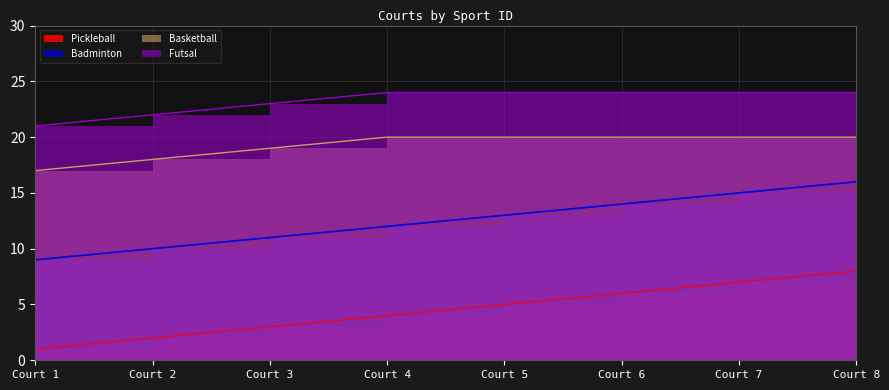

True or false: Basketball has more than 1 points higher than both neighbors.

False